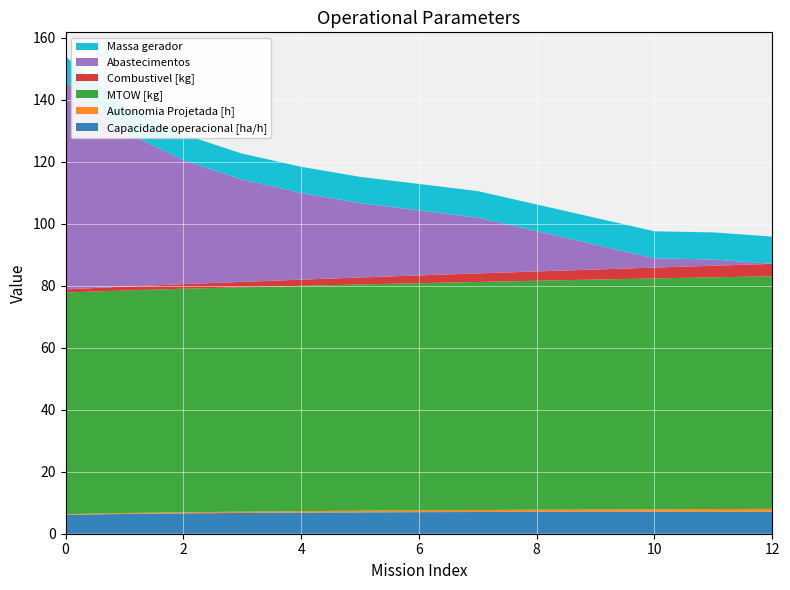

Reading left to right, transcribe all the data shown in this chart.

Capacidade operacional [ha/h]: 6.1	6.4	6.6	6.7	6.8	6.9	7.0	7.0	7.0	7.1	7.1	7.1	7.1
Autonomia Projetada [h]: 0.2	0.3	0.4	0.4	0.5	0.5	0.6	0.7	0.7	0.8	0.8	0.9	0.9
MTOW [kg]: 71.5	71.8	72.1	72.4	72.7	73.0	73.3	73.6	73.9	74.2	74.5	74.8	75.1
Combustivel [kg]: 1.0	1.2	1.5	1.8	2.0	2.2	2.5	2.8	3.0	3.2	3.5	3.8	4.0
Abastecimentos: 67.0	50.0	40.0	33.0	28.0	24.0	21.0	18.0	13.0	8.0	3.0	2.0	0.0
Massa gerador: 8.2	8.3	8.3	8.4	8.4	8.5	8.5	8.6	8.6	8.7	8.7	8.8	8.8